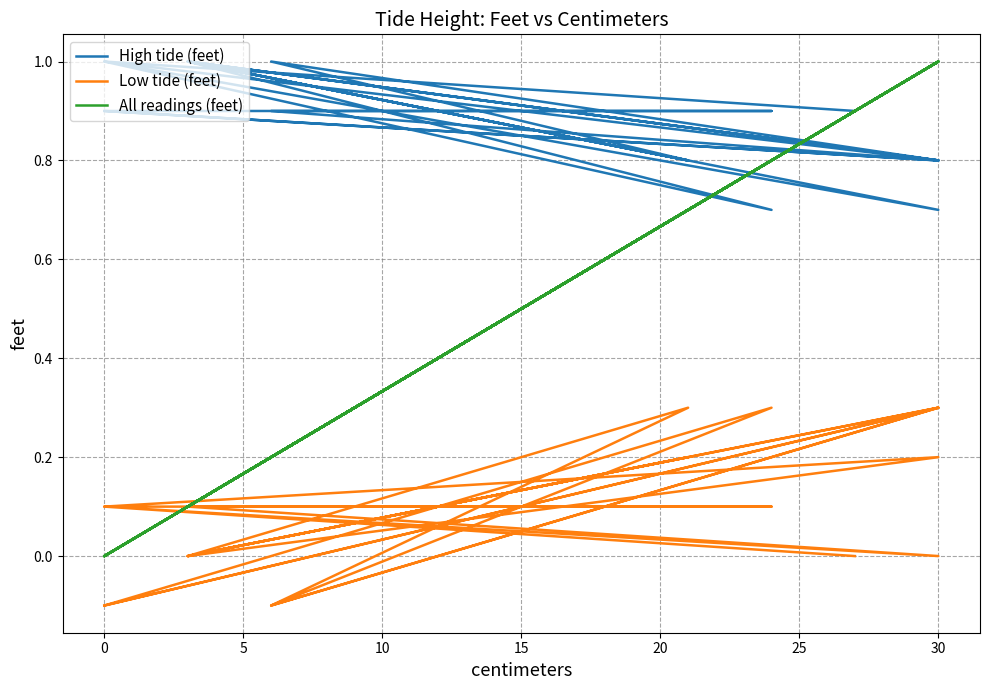

Which series has the widest spread of values?

All readings (feet)